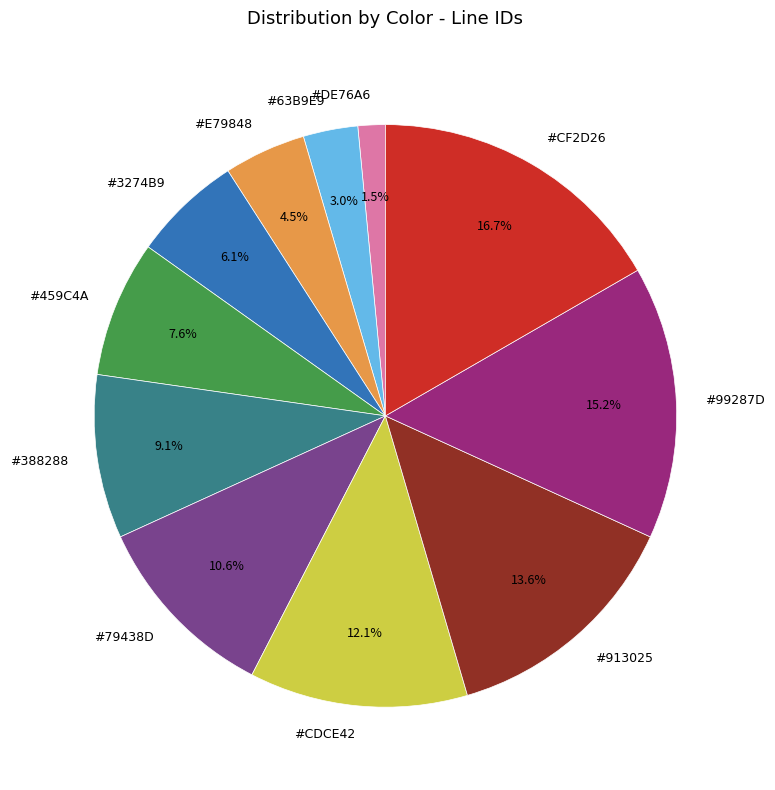

How many segments does this pie chart have?

11